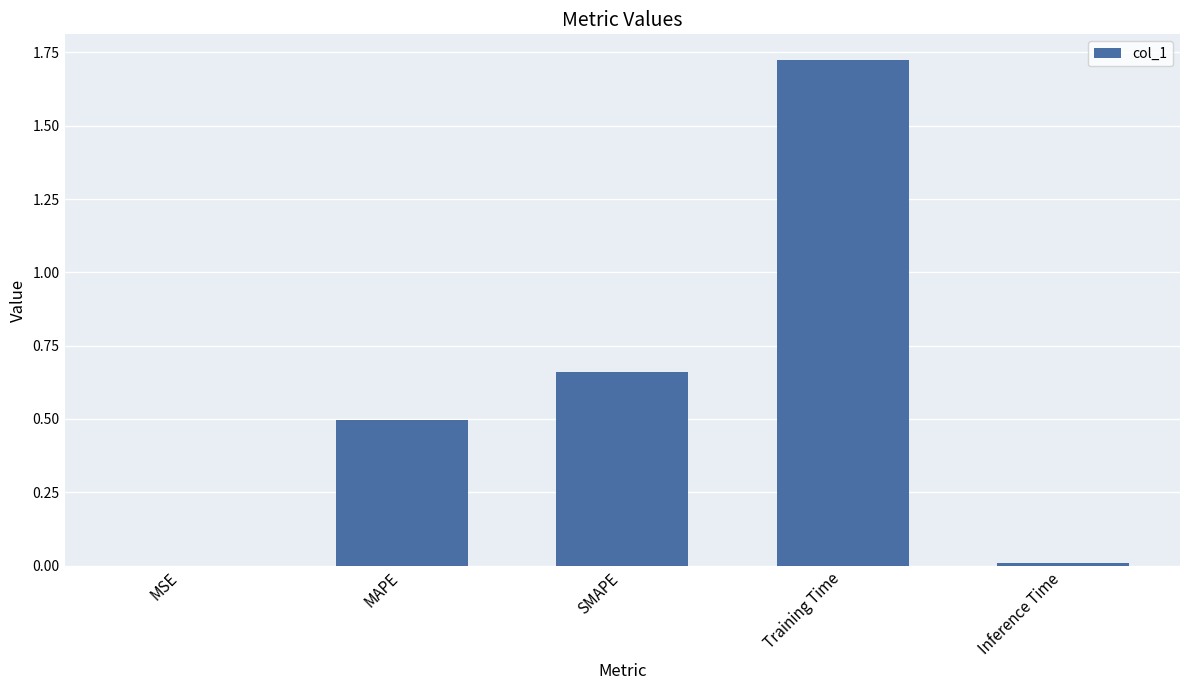

Count the number of categories in the chart.

5